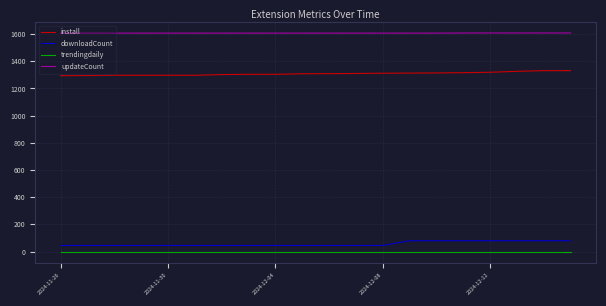

True or false: downloadCount and install intersect in this chart.

False